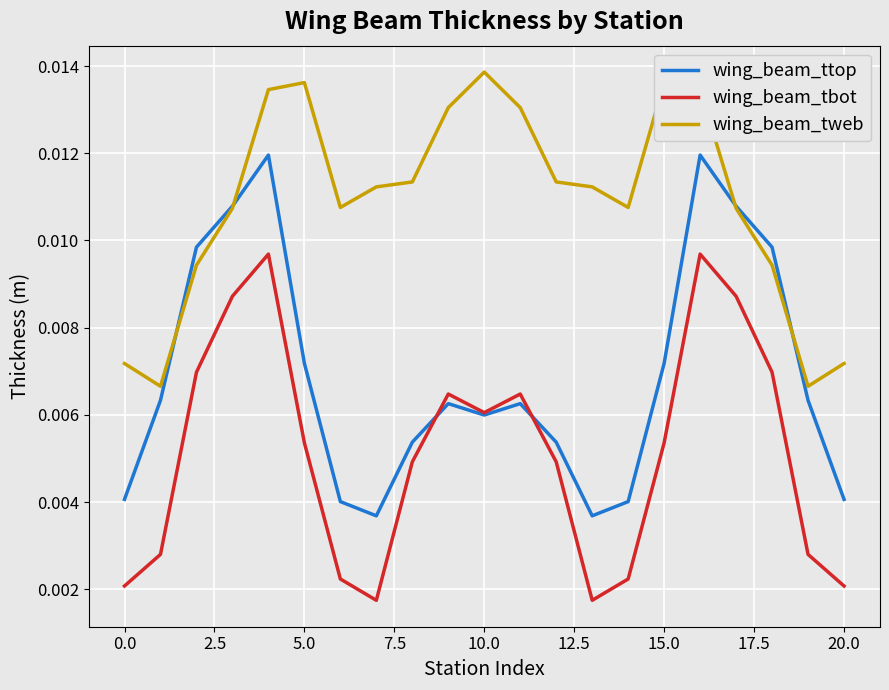

Which series has the largest total across all categories?

wing_beam_tweb